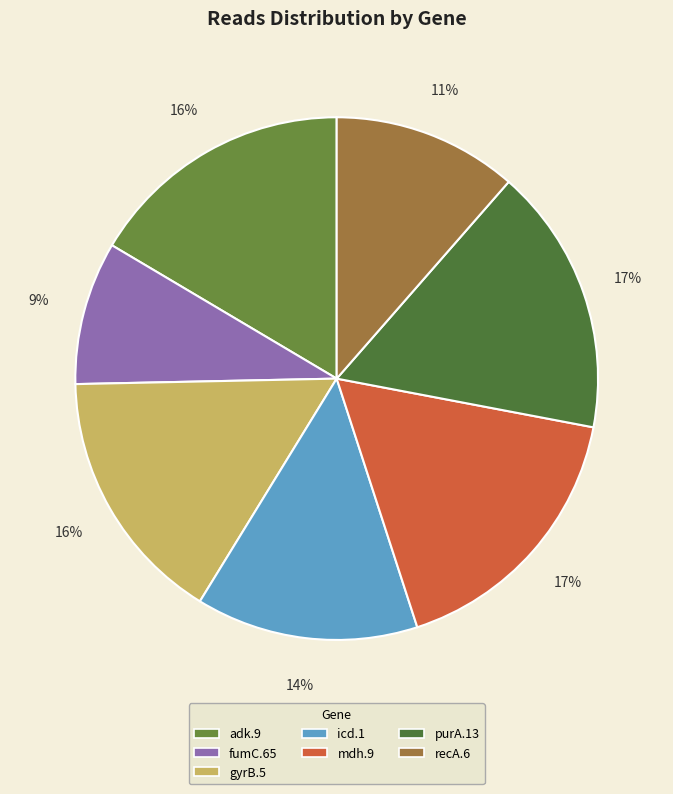

Do adk.9 and recA.6 together represent more than half of the pie?

No